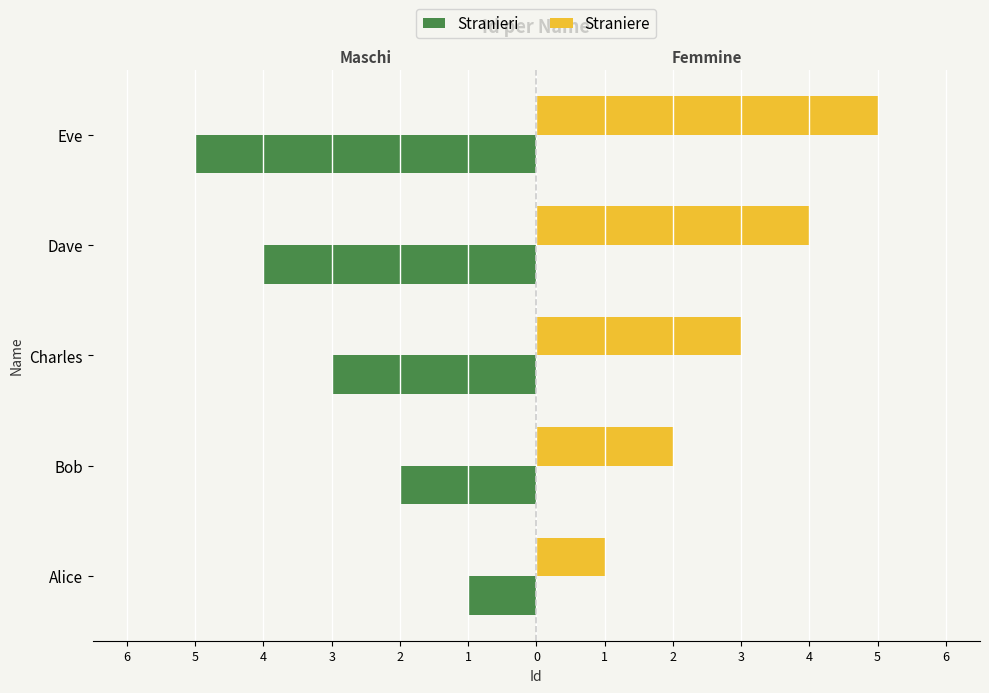

Is it true that Stranieri equals -3 at Bob?

False